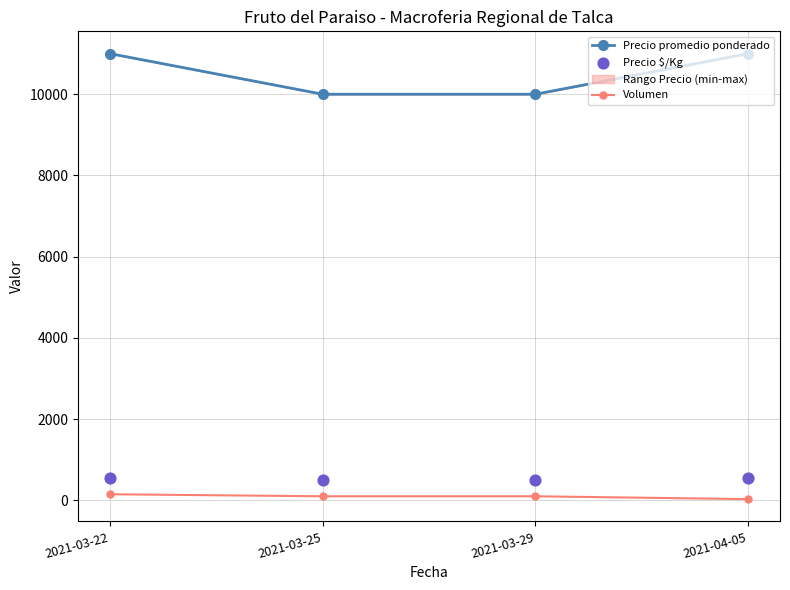

Which series contains the lowest Y value?

Volumen